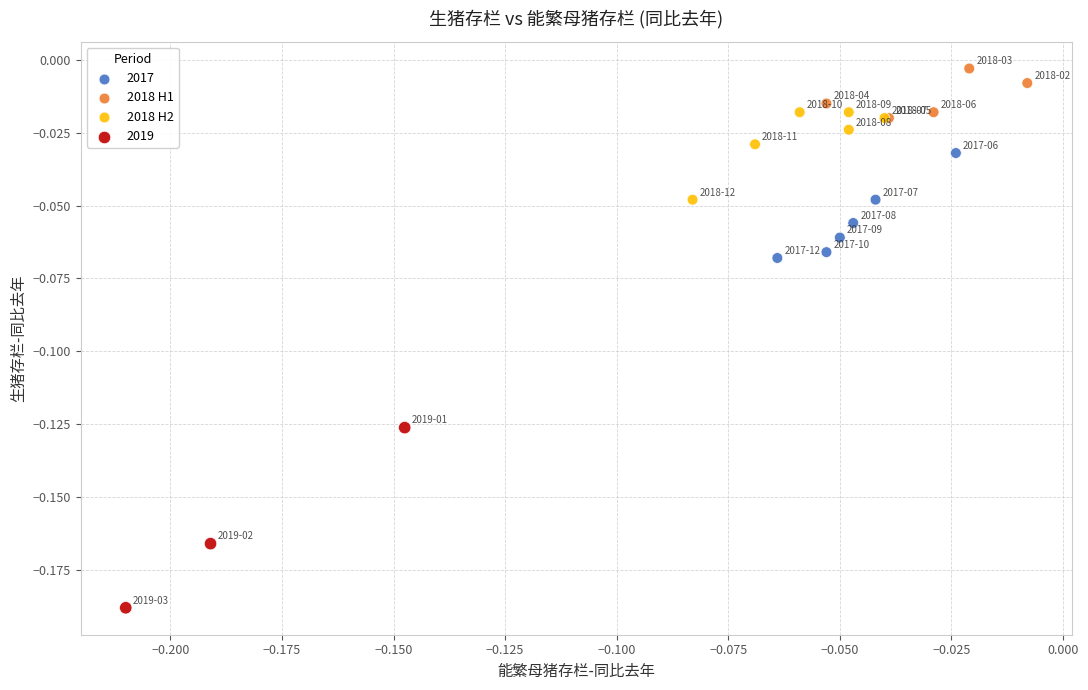

Which series has the largest Y range (max minus min)?

2019